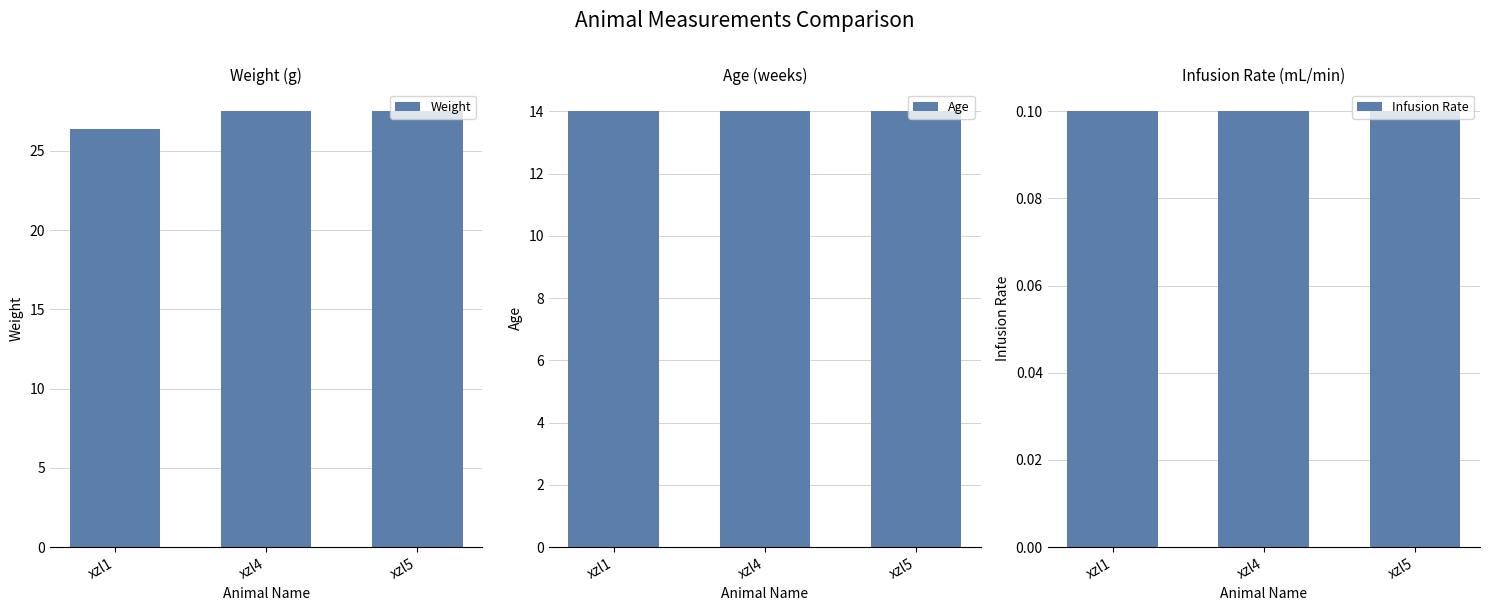

List the series in order of their overall mean, highest first.

Weight, Age, Infusion Rate